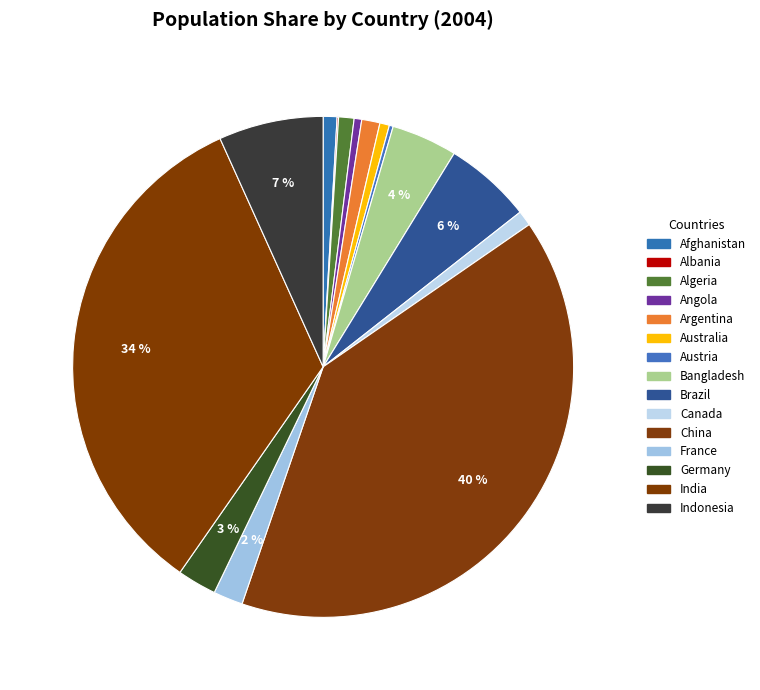

True or false: China accounts for 29% of the total.

False